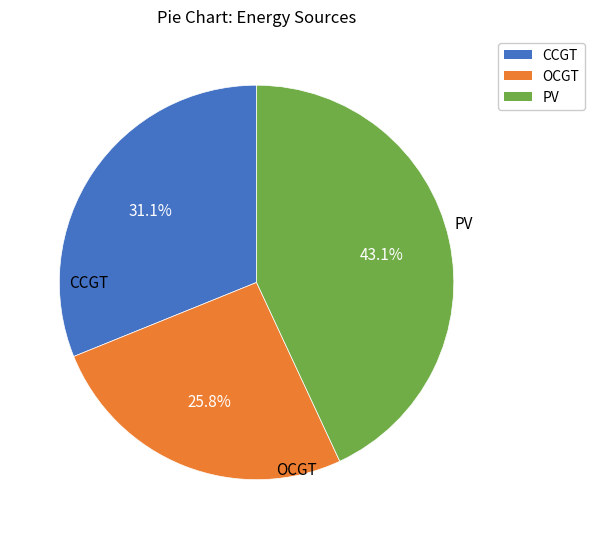

Does any single category account for the majority?

No